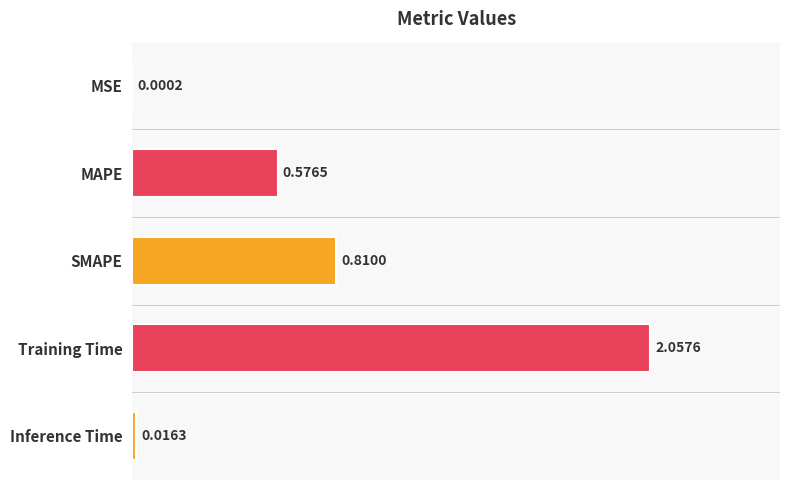

Which has a higher value, MSE or Training Time?

Training Time